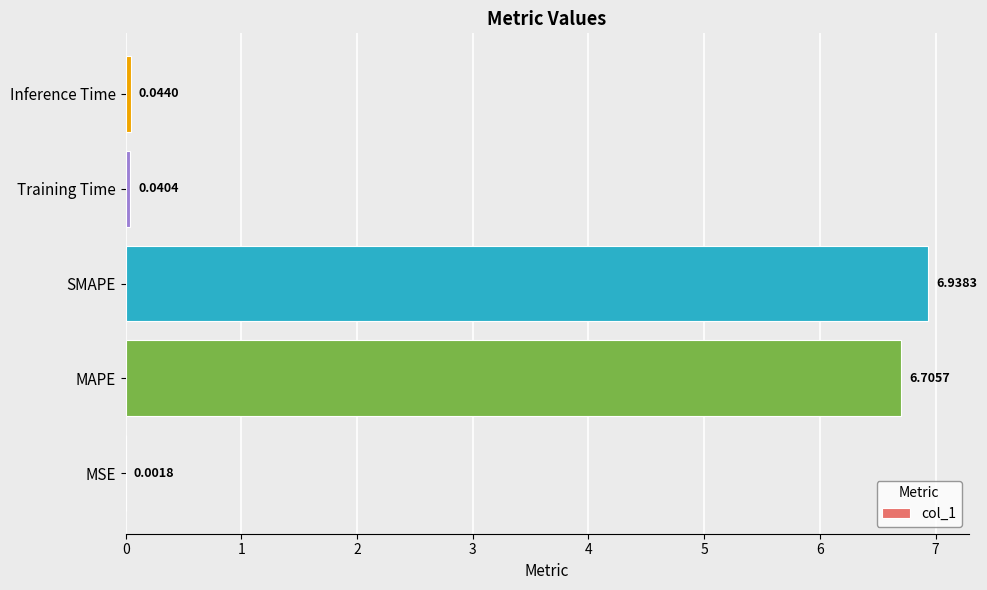

What is the sum of the values at Inference Time and SMAPE?

7.0